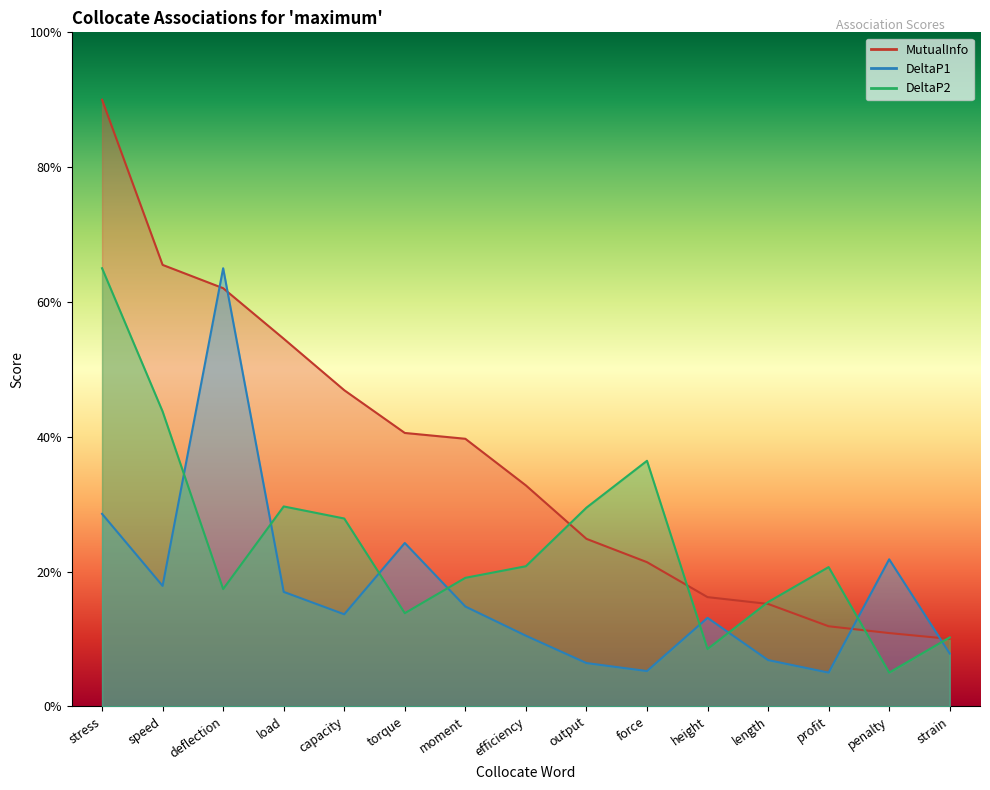

What is the sum of the DeltaP1 values at torque and output?

0.3